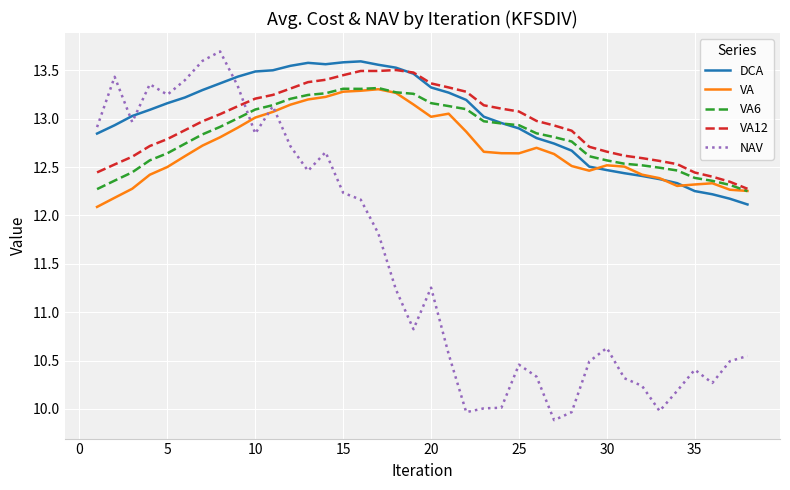

After their last crossing, which series has the higher values: DCA or NAV?

DCA